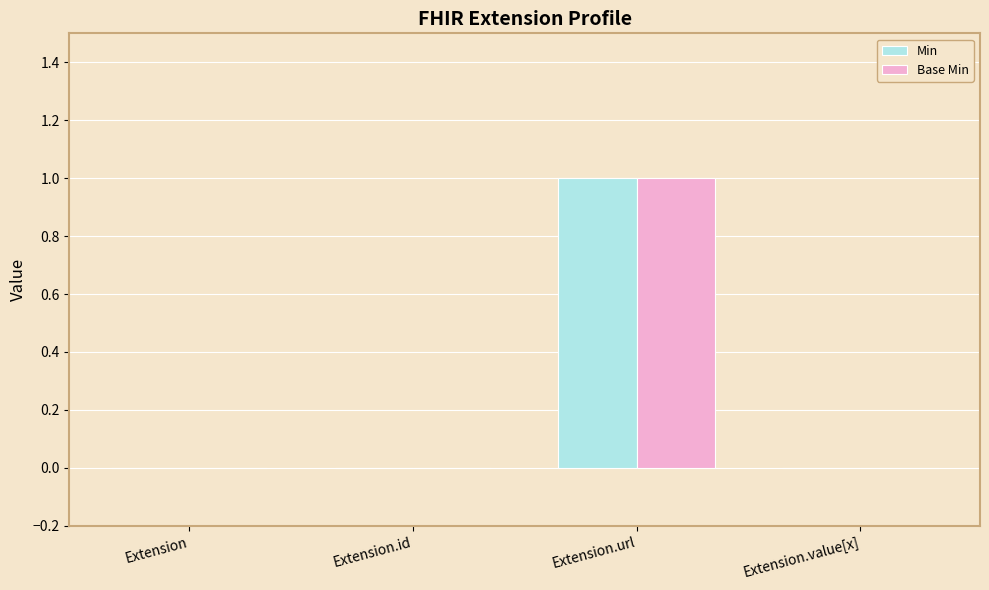

True or false: Min has a value of 0 at Extension.id.

True